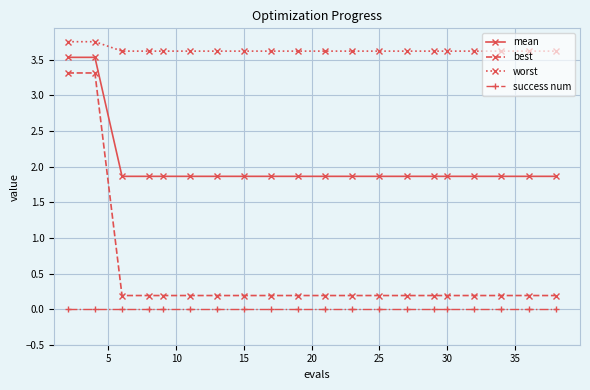

Which series has the largest total across all categories?

worst